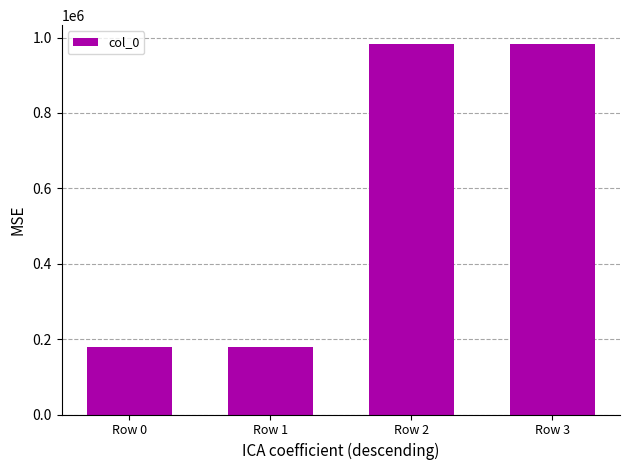

The chart shows a value of 406802 at Row 2. True or false?

False